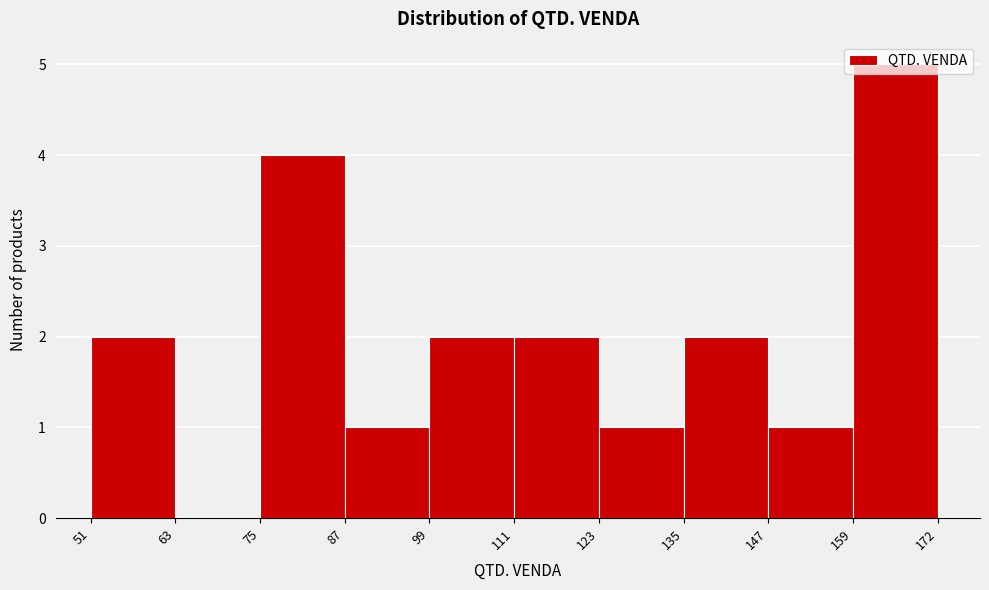

Reading left to right, transcribe this chart: for each bar, give the range it covers on the x-axis and its height. The values are not printed on the chart, so give them approximately, as read against the axis.

51 to 63: 2
63 to 75: 0
75 to 87: 4
87 to 99: 1
99 to 111: 2
111 to 123: 2
123 to 135: 1
135 to 147: 2
147 to 159: 1
159 to 172: 5